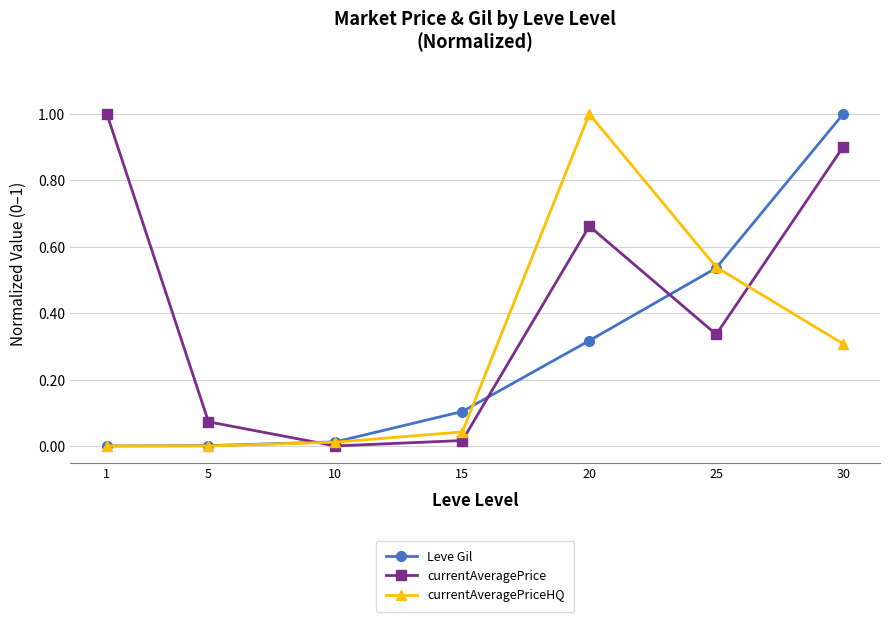

At which label does currentAveragePriceHQ reach its peak?

20